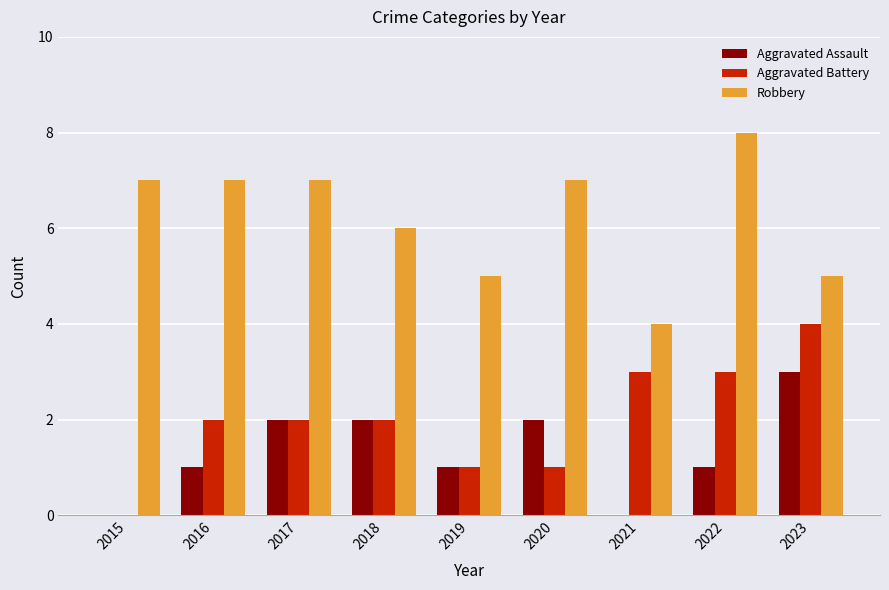

The Aggravated Assault series shows 1 at 2017. True or false?

False